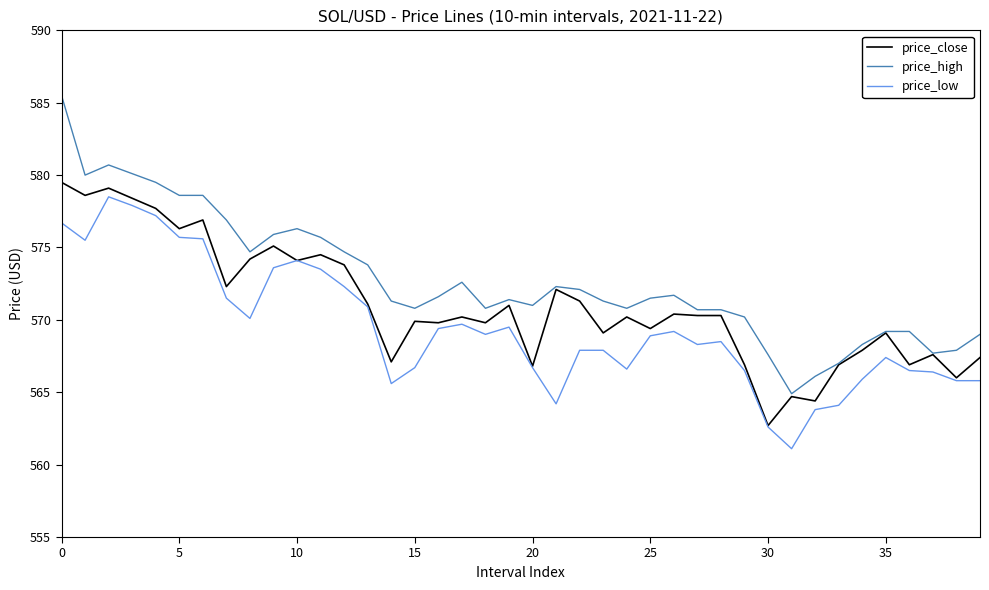

Which series has the largest range (max minus min)?

price_high